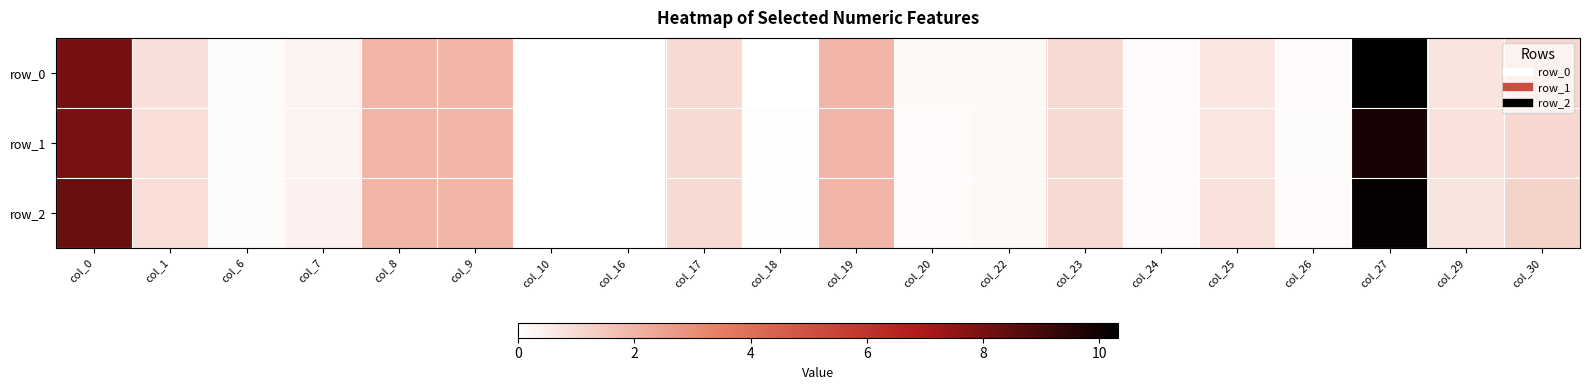

Is it true that row_1 equals 1.0 at col_17?

True